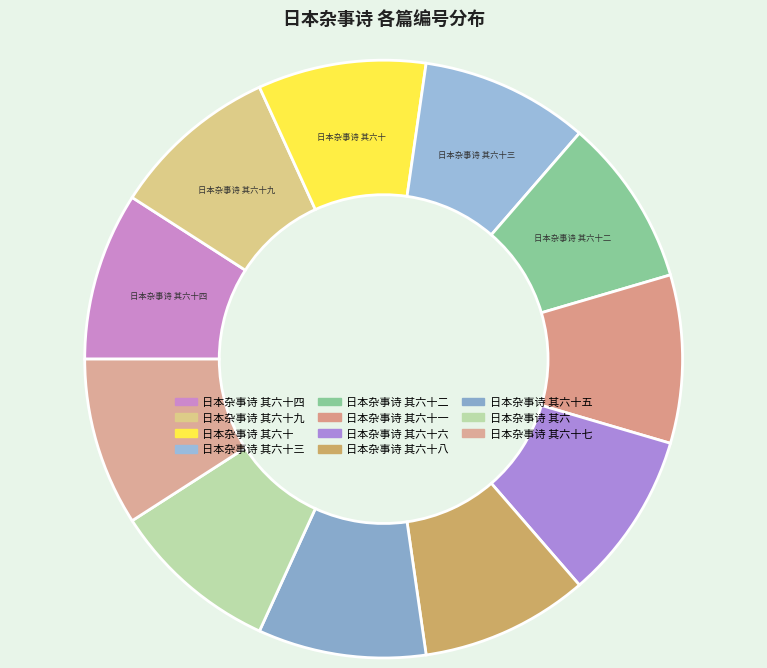

Does any single category account for the majority?

No